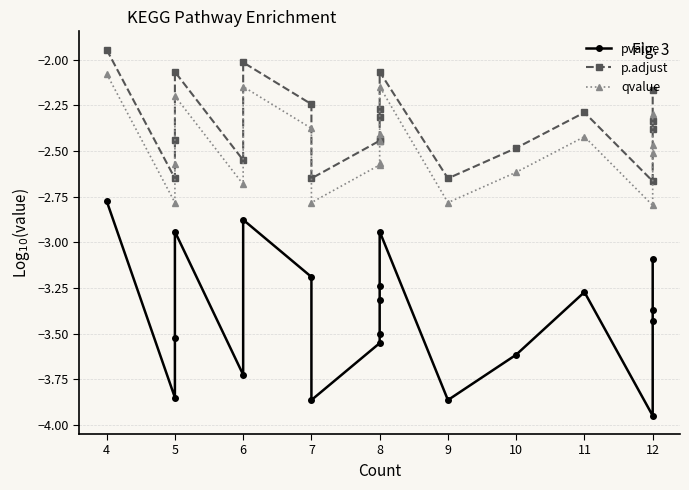

The value of qvalue at 6 is -1.3. True or false?

False